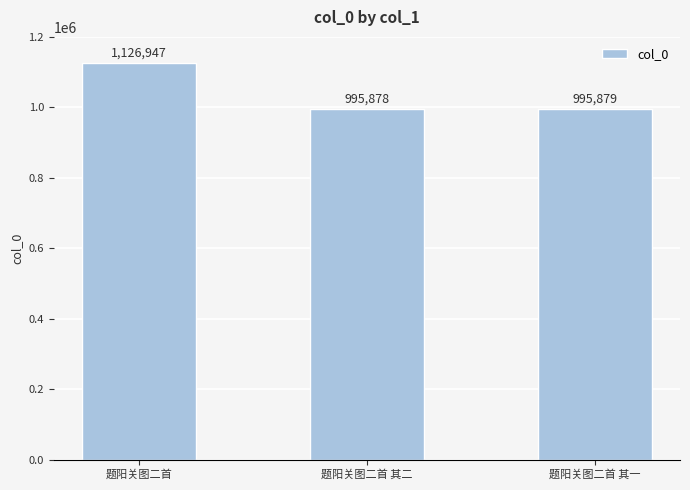

What is the difference between the values at 题阳关图二首 其一 and 题阳关图二首?

131068